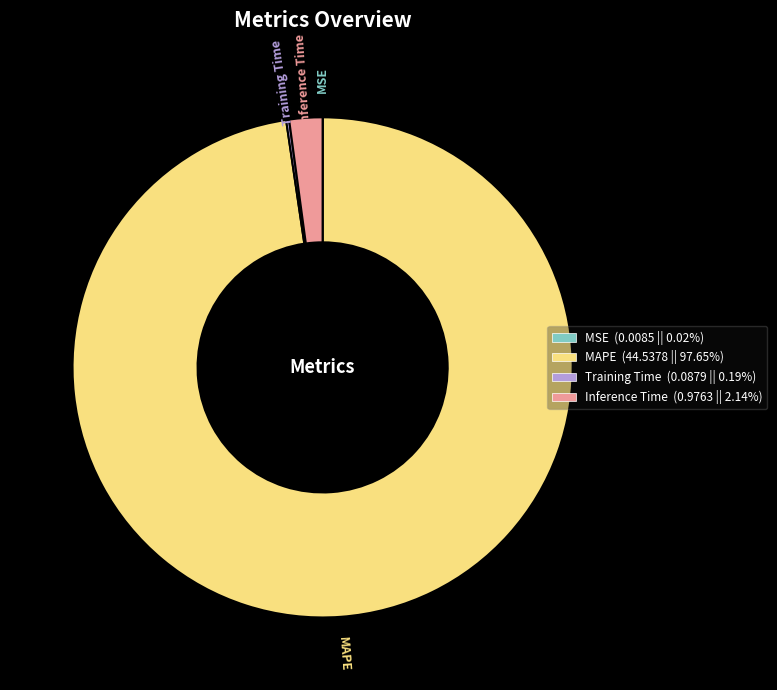

Does MAPE account for over 50% of the chart?

Yes